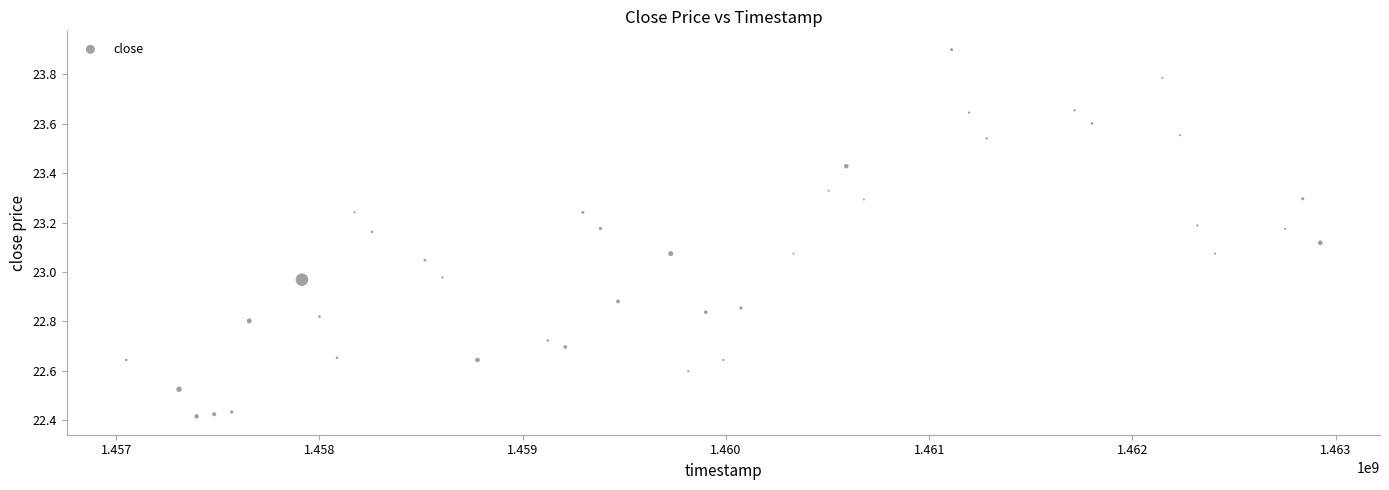

What is the range of Y values (max minus min)?

1.5